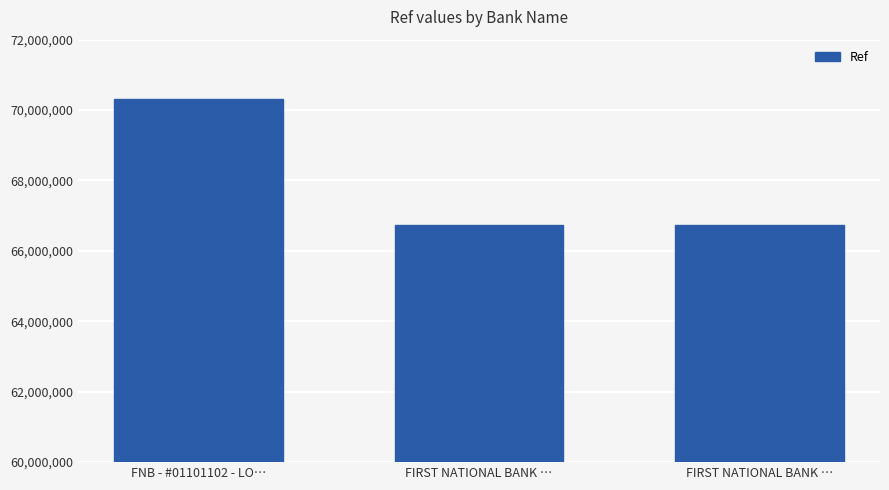

Between FIRST NATIONAL BANK … and FIRST NATIONAL BANK …, which is larger?

FIRST NATIONAL BANK …